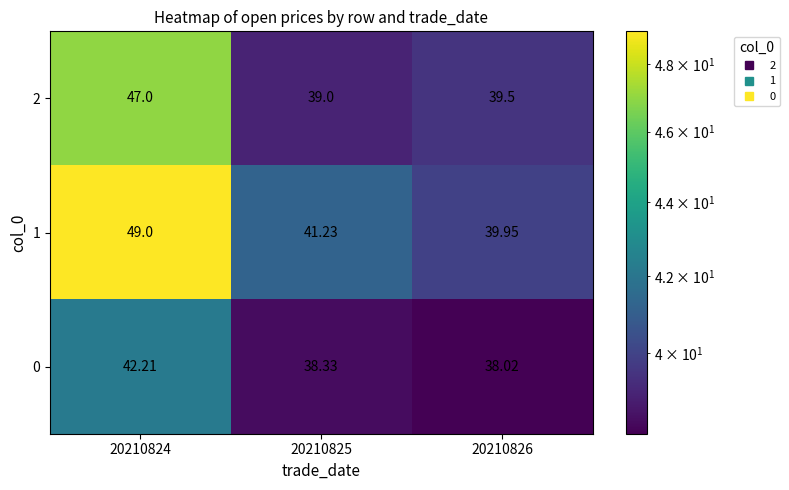

Is the value of 1 at 20210824 greater than the value of 2 at 20210825?

Yes